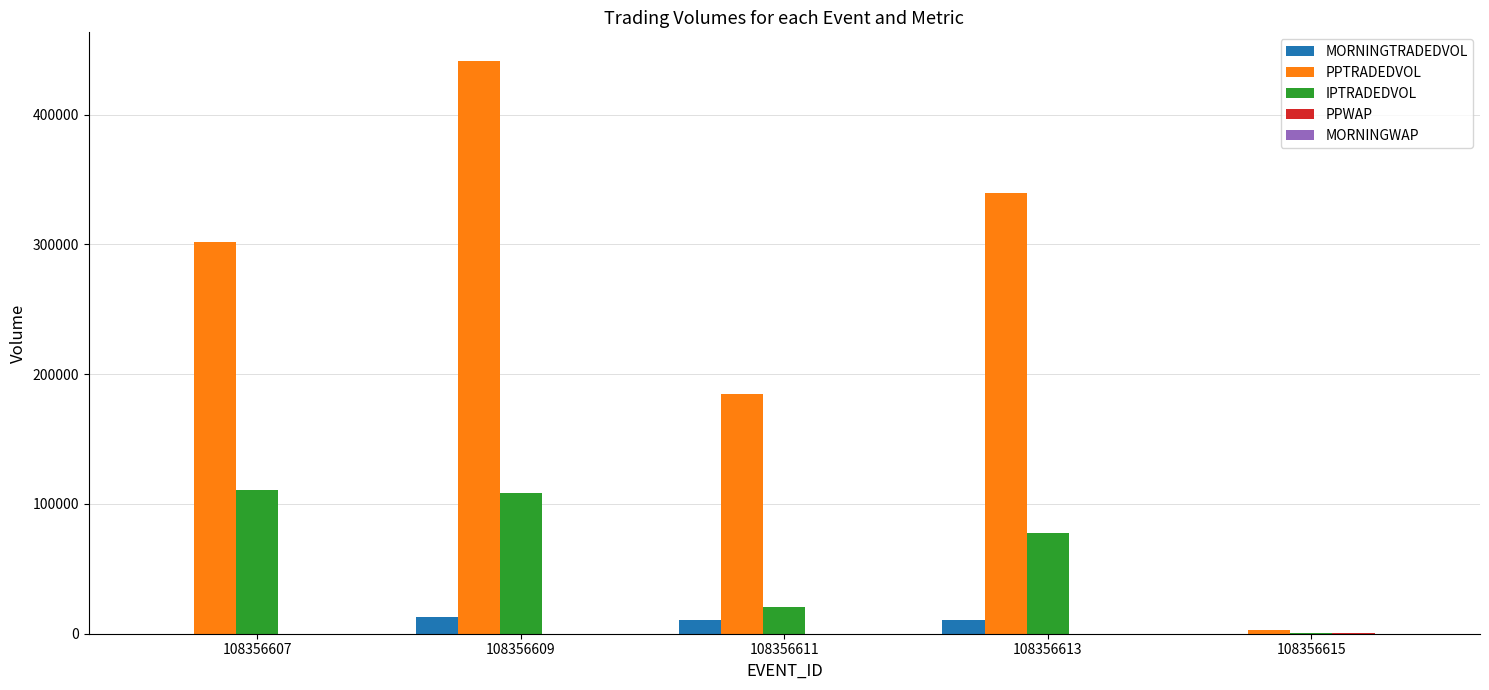

What is the greatest value displayed?

441249.8